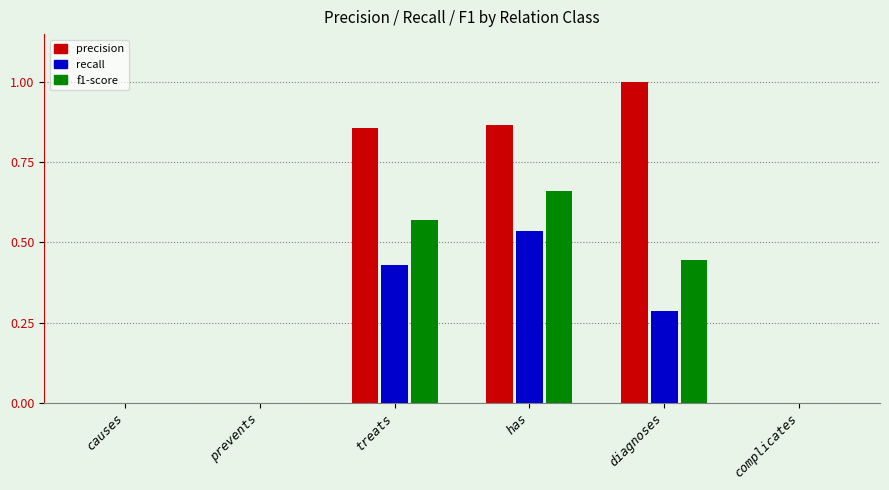

What is the highest value of the precision series?

1.0